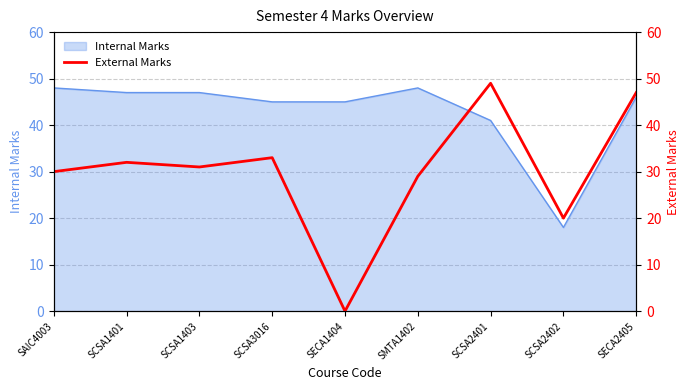

What is the difference between the values at SCSA3016 and SCSA1401?

1